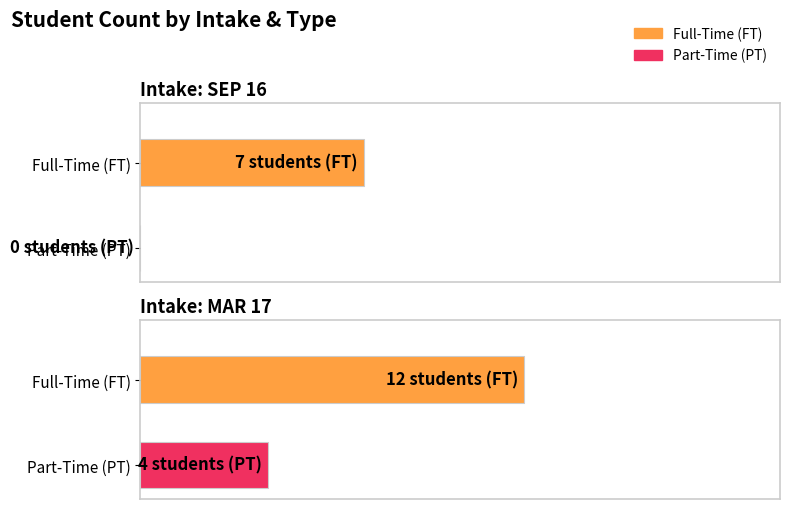

What is the difference between the maximum and minimum values in the FT series?

5